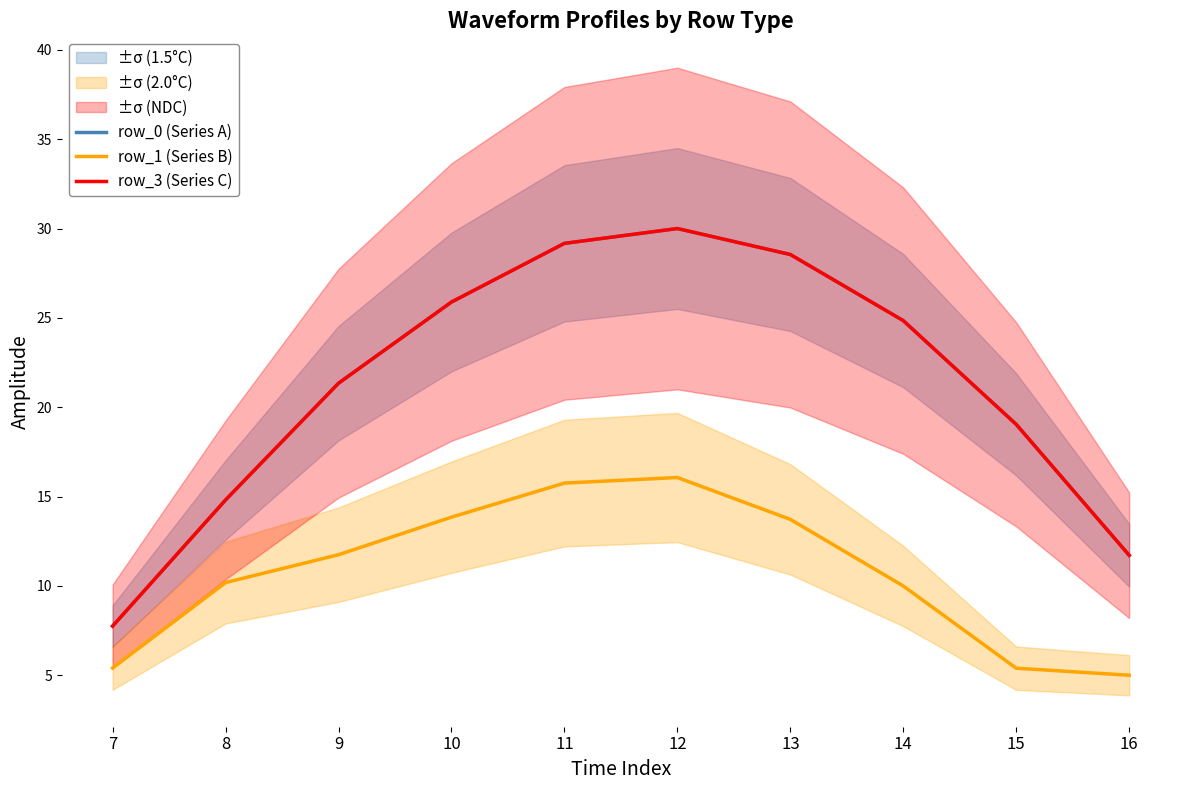

Which series has the largest total across all categories?

row_0 (Series A)